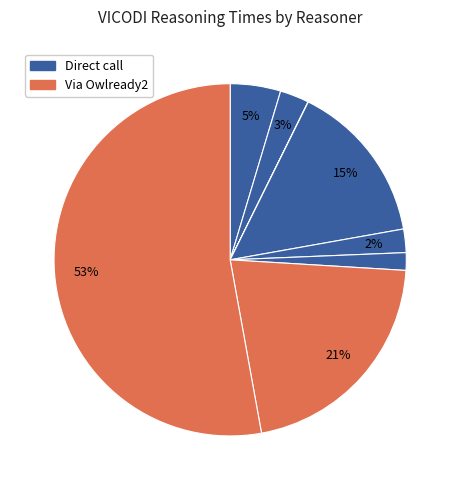

To the nearest percent, what is the average slice percentage?

12%